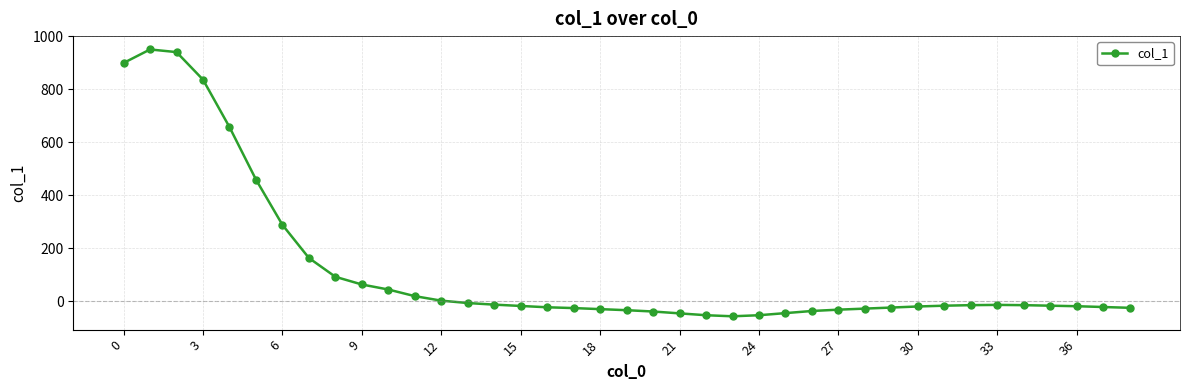

What is the value of the 28th point from the left?

-32